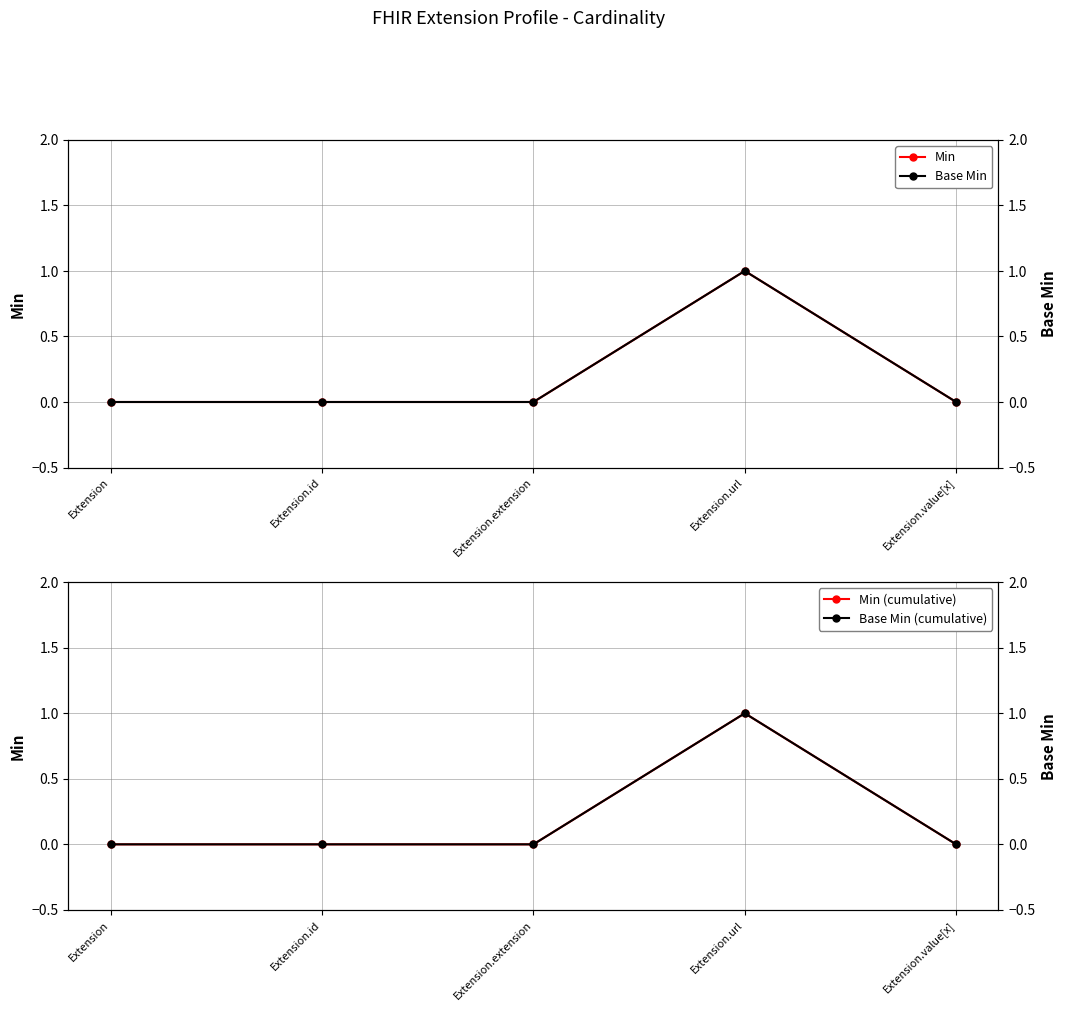

The value of Min at Extension is 0. True or false?

False